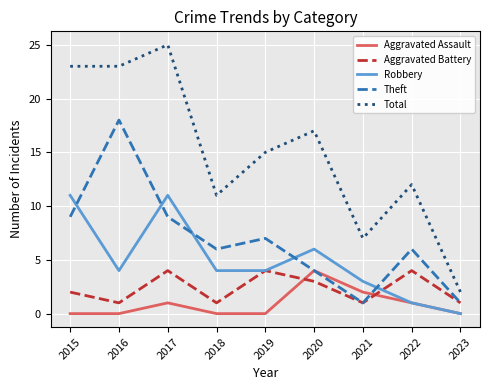

What is the total value across all series at 2023?

4